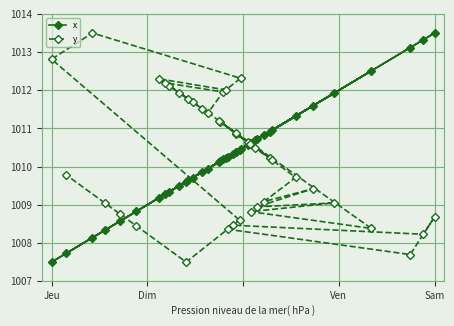

True or false: x has more than 2 interior local peaks.

True